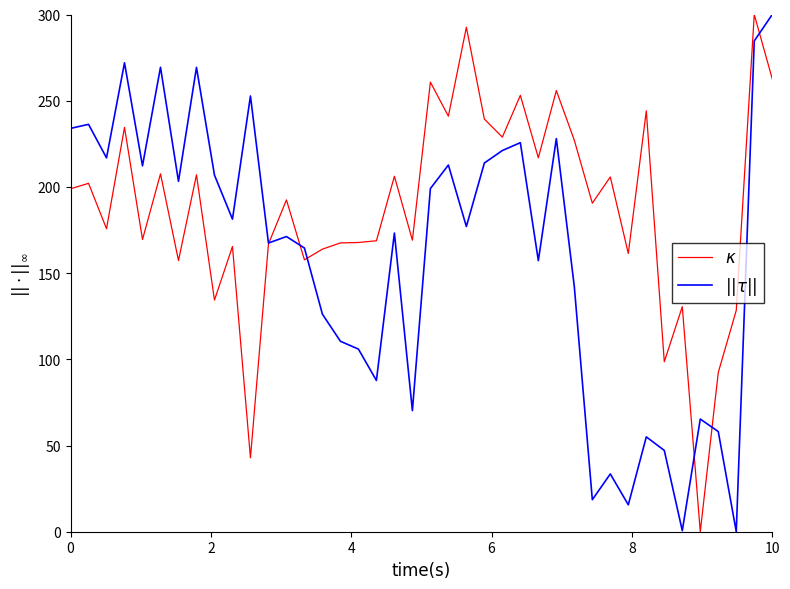

What are all the series names shown in the legend?

$\kappa$, $||\tau||$